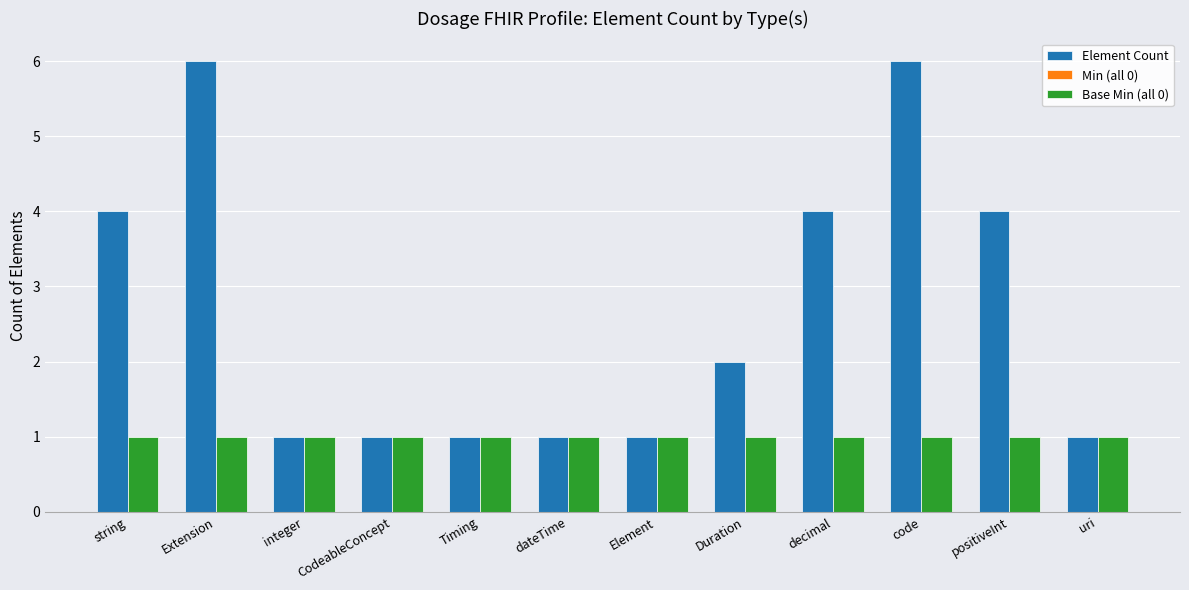

Which series has the largest range (max minus min)?

Element Count